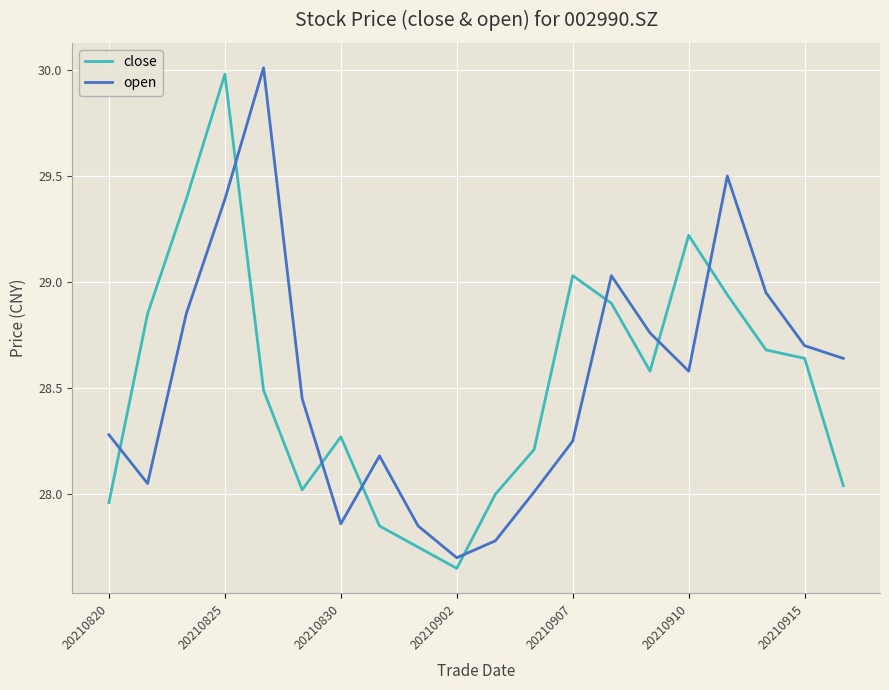

How many times do close and open cross each other?

8